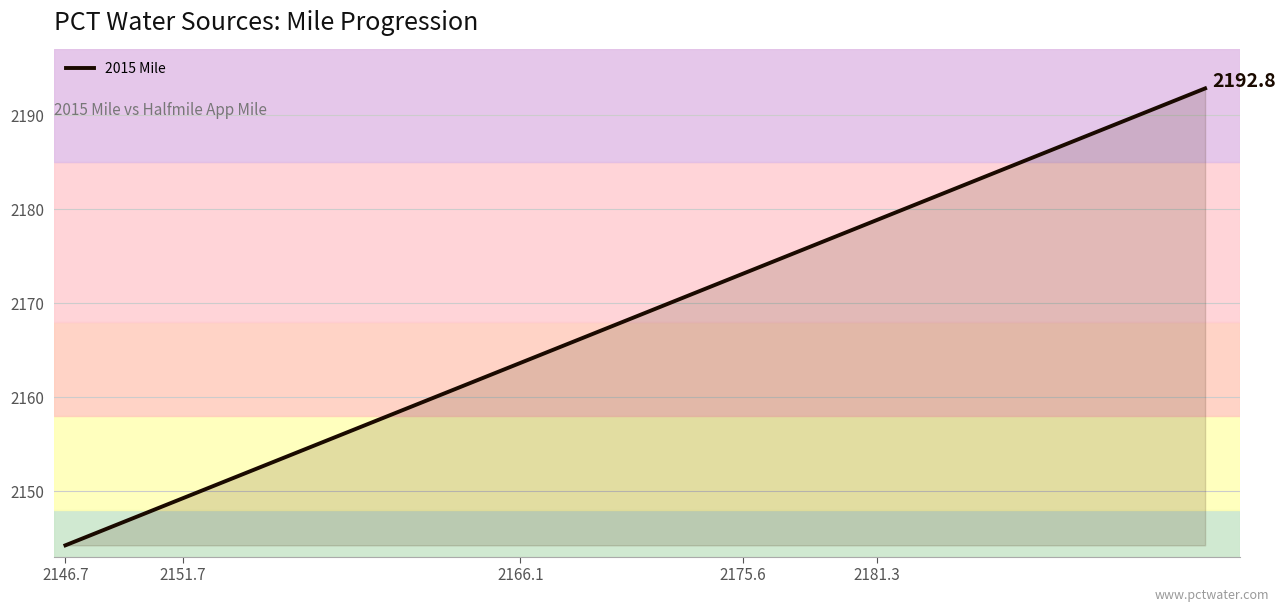

What is the smallest value displayed?

2144.2